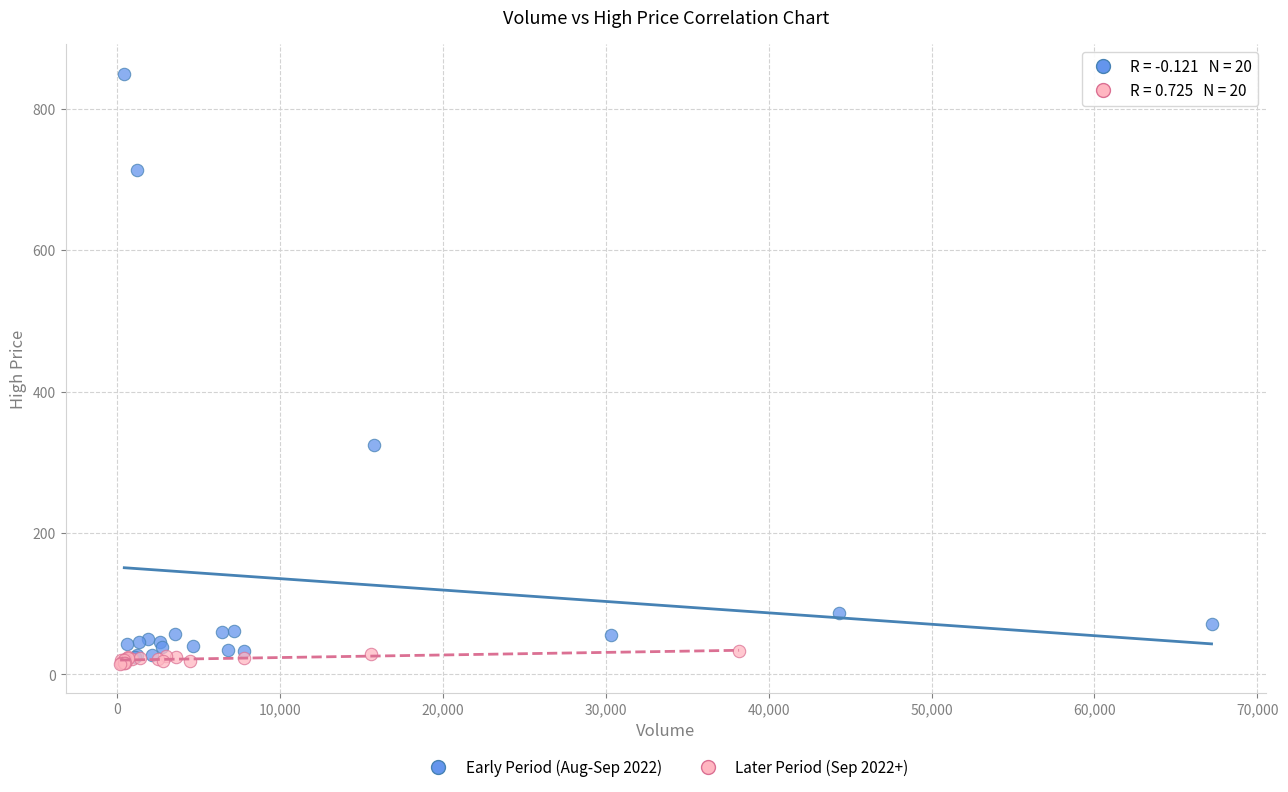

Which series contains the lowest Y value?

Later Period (Sep 2022+)